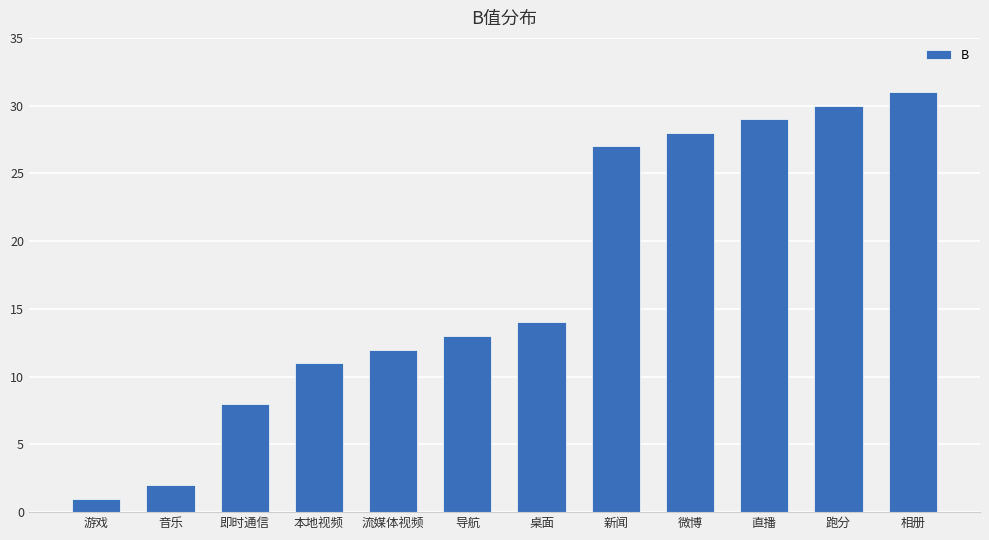

What value does the data have at 新闻, to the nearest 5?

25